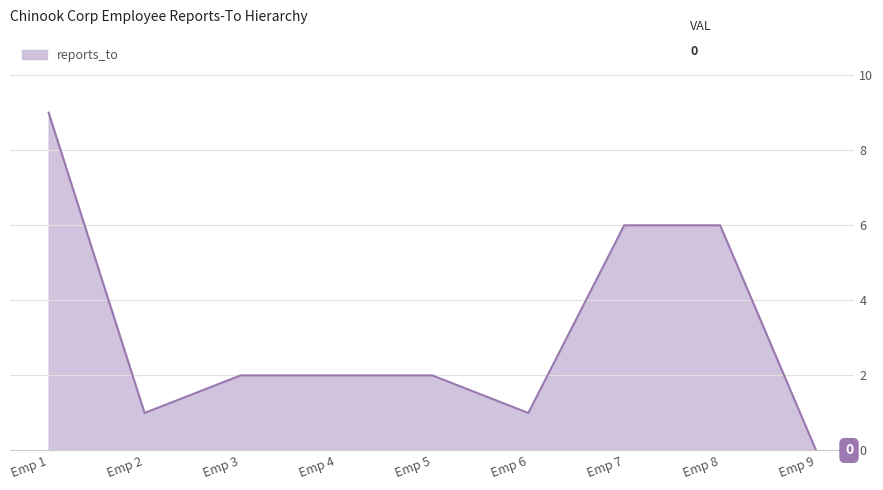

At which category does the chart reach its minimum across all series?

Emp 9